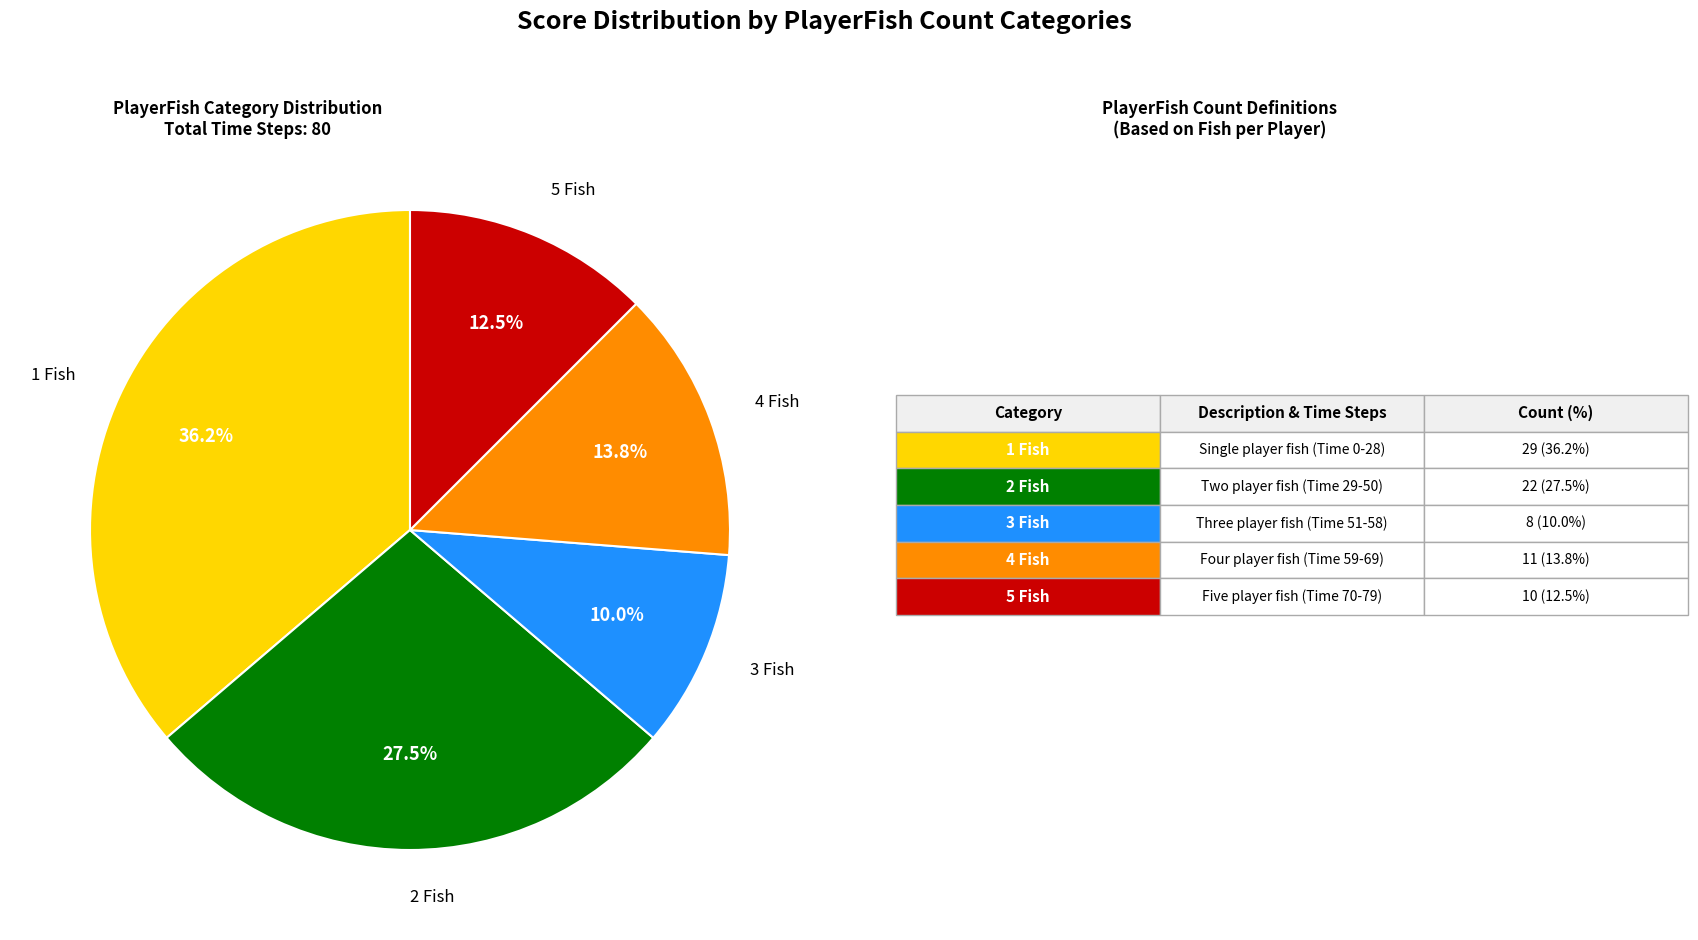

Is there any slice that represents more than half of the pie?

No